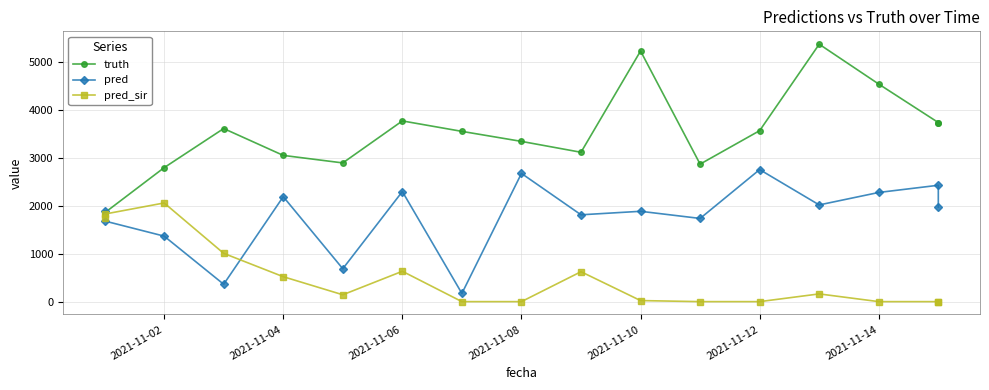

How many interior local valleys does the pred_sir series have?

1